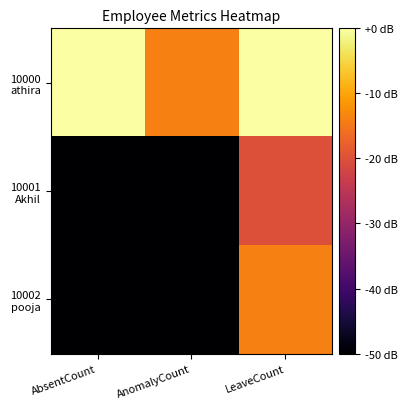

Which series has the largest total across all categories?

10000 athira